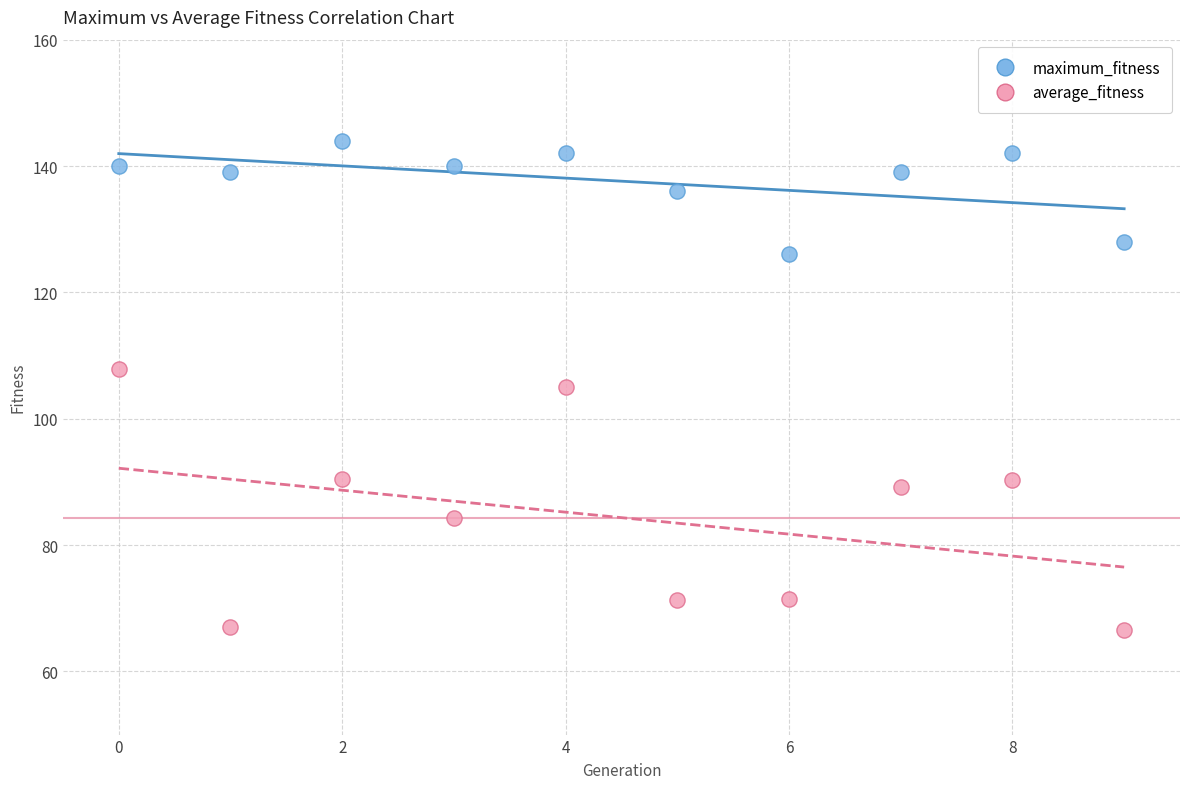

Across all data points, what is the range of Y values (max minus min)?

77.5